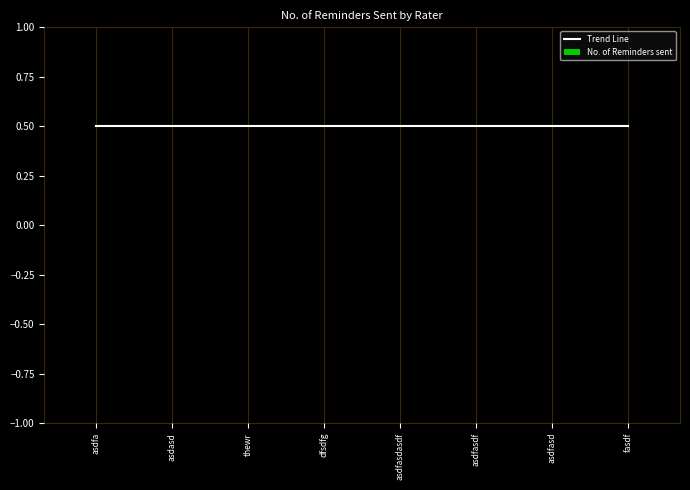

Rank the series by their maximum value, from lowest to highest.

No. of Reminders sent, Trend Line